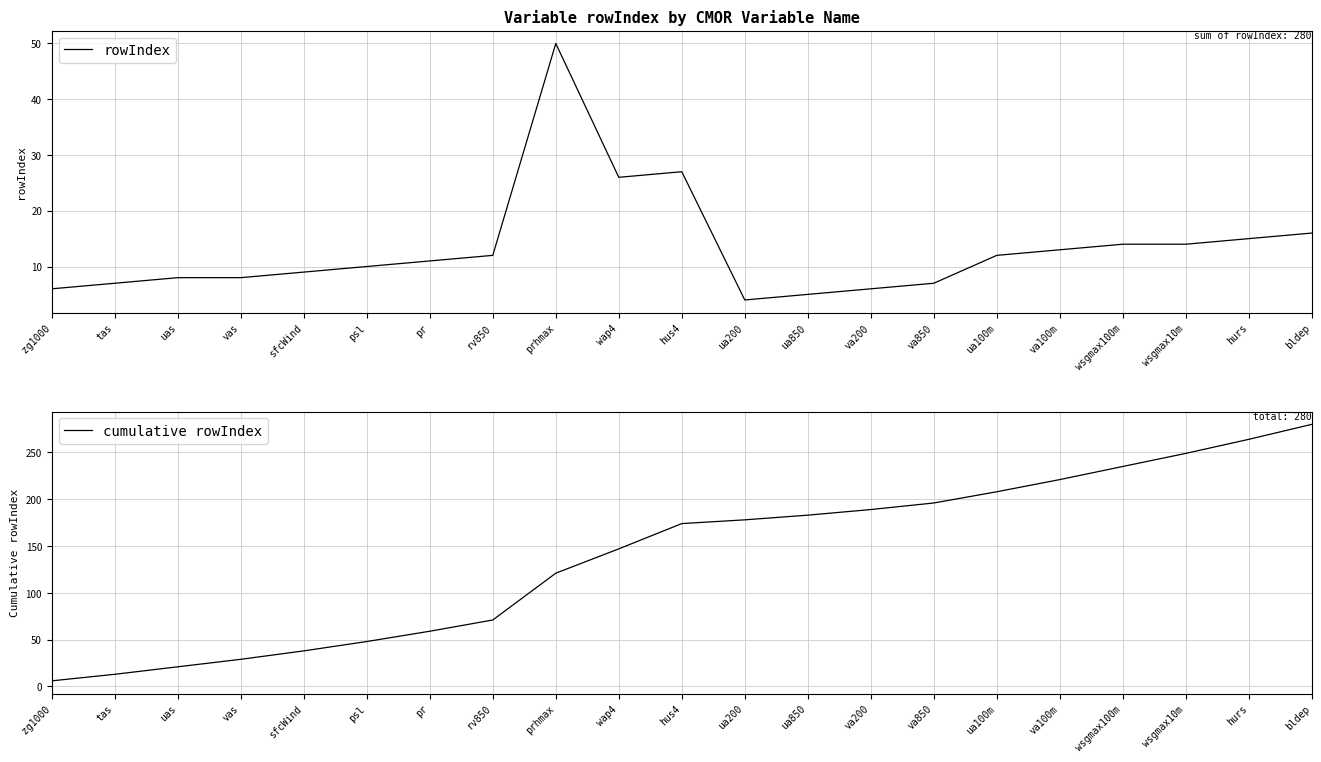

What position from the right is ua100m?

6